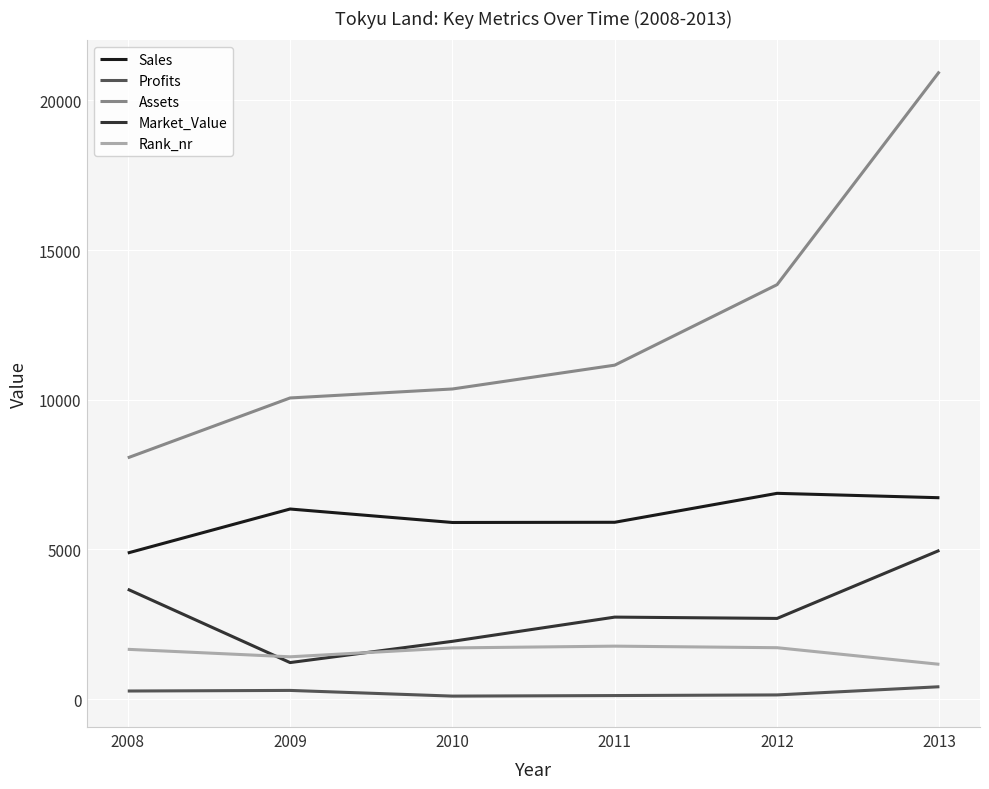

True or false: Assets and Market_Value cross at least once.

False